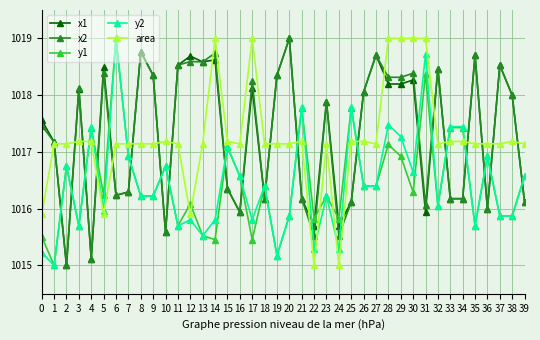

What is the sum of all x2 values?

40692.2